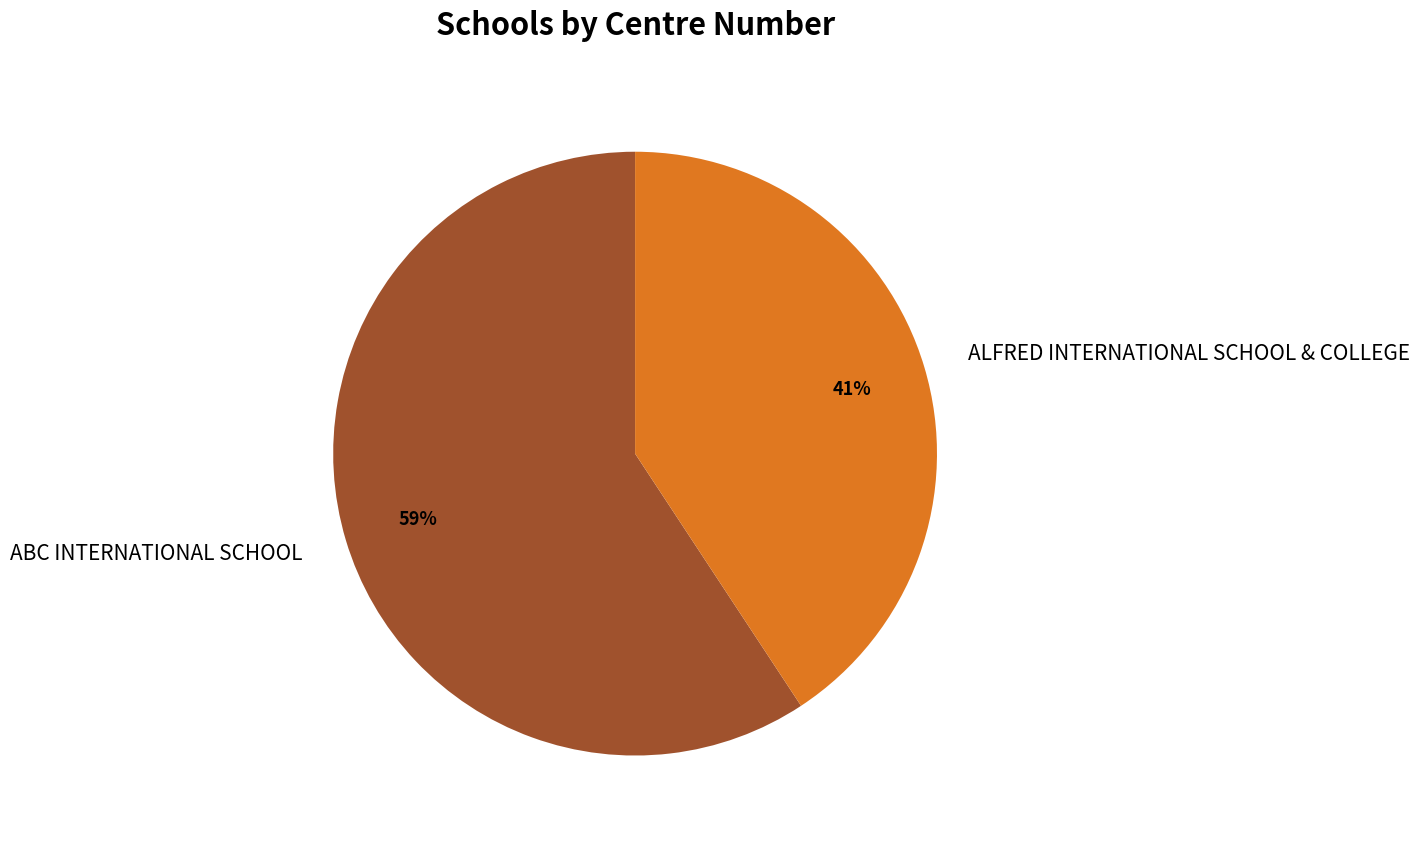

What is the ratio of the value at ALFRED INTERNATIONAL SCHOOL & COLLEGE to the value at ABC INTERNATIONAL SCHOOL?

0.7